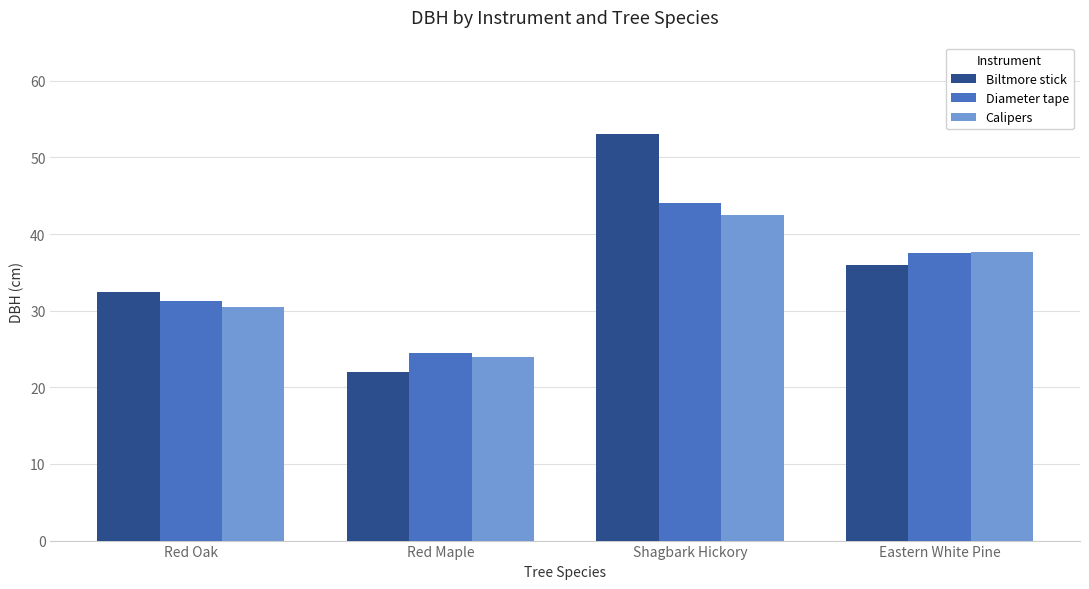

At how many categories does at least one series exceed 46?

1